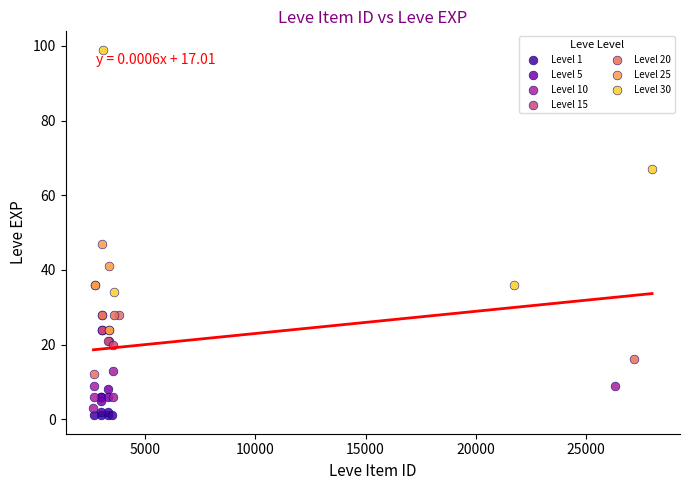

Which series reaches the maximum Y coordinate?

Level 30